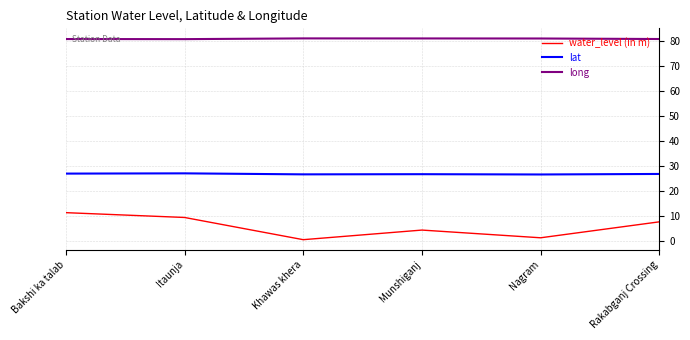

What is the spread (max minus min) of values at Munshiganj?

76.8